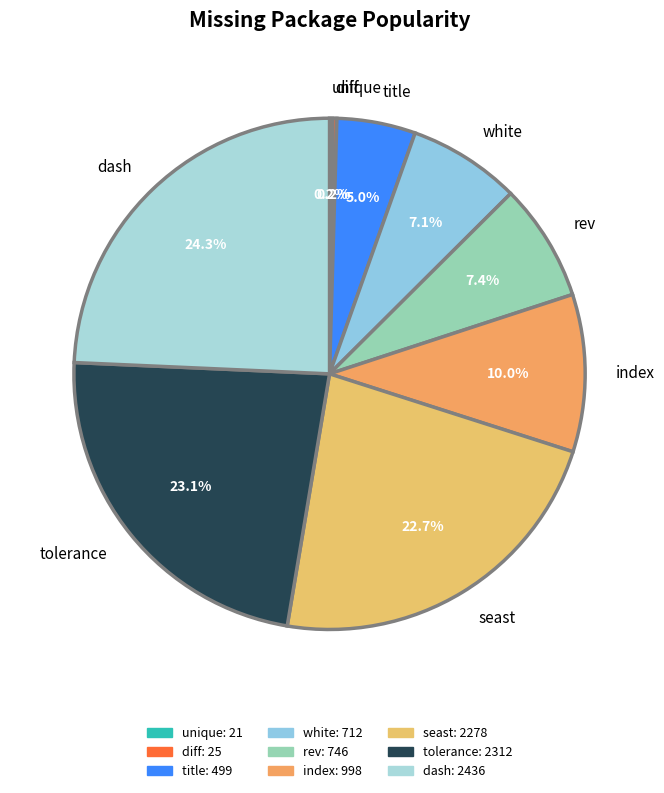

What percentage is NOT represented by tolerance?

76.9%